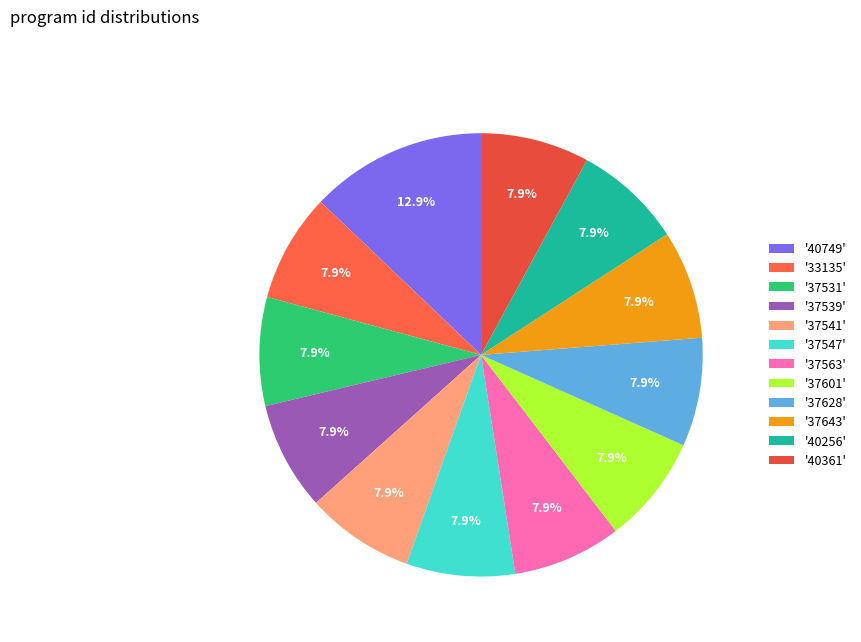

Count the number of slices in the pie.

12